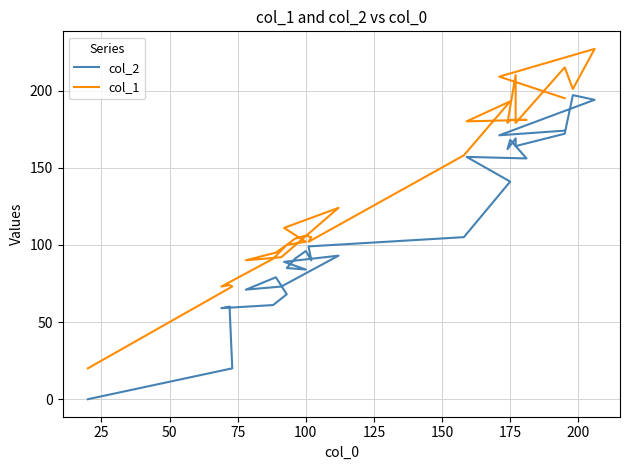

Which series has the widest spread of values?

col_1